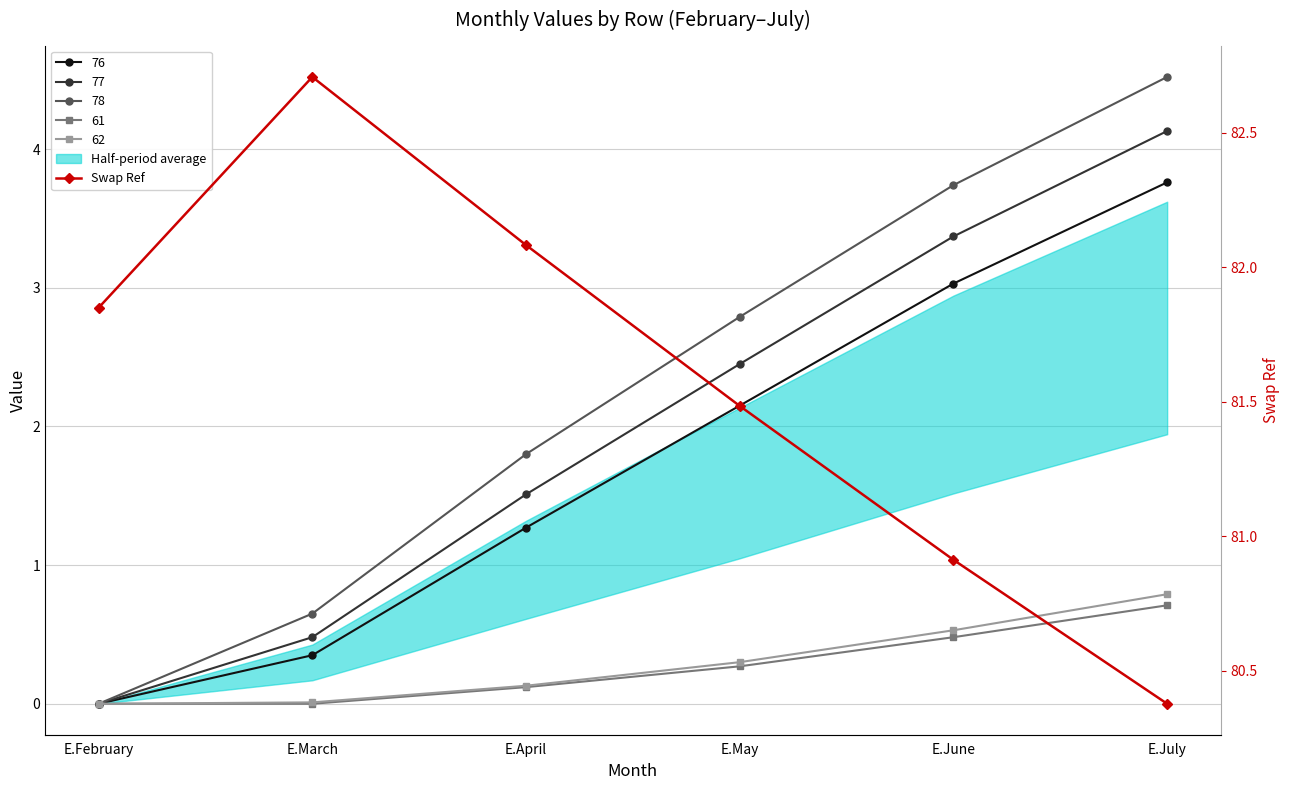

True or false: the data shows 30.3 at E.April.

False